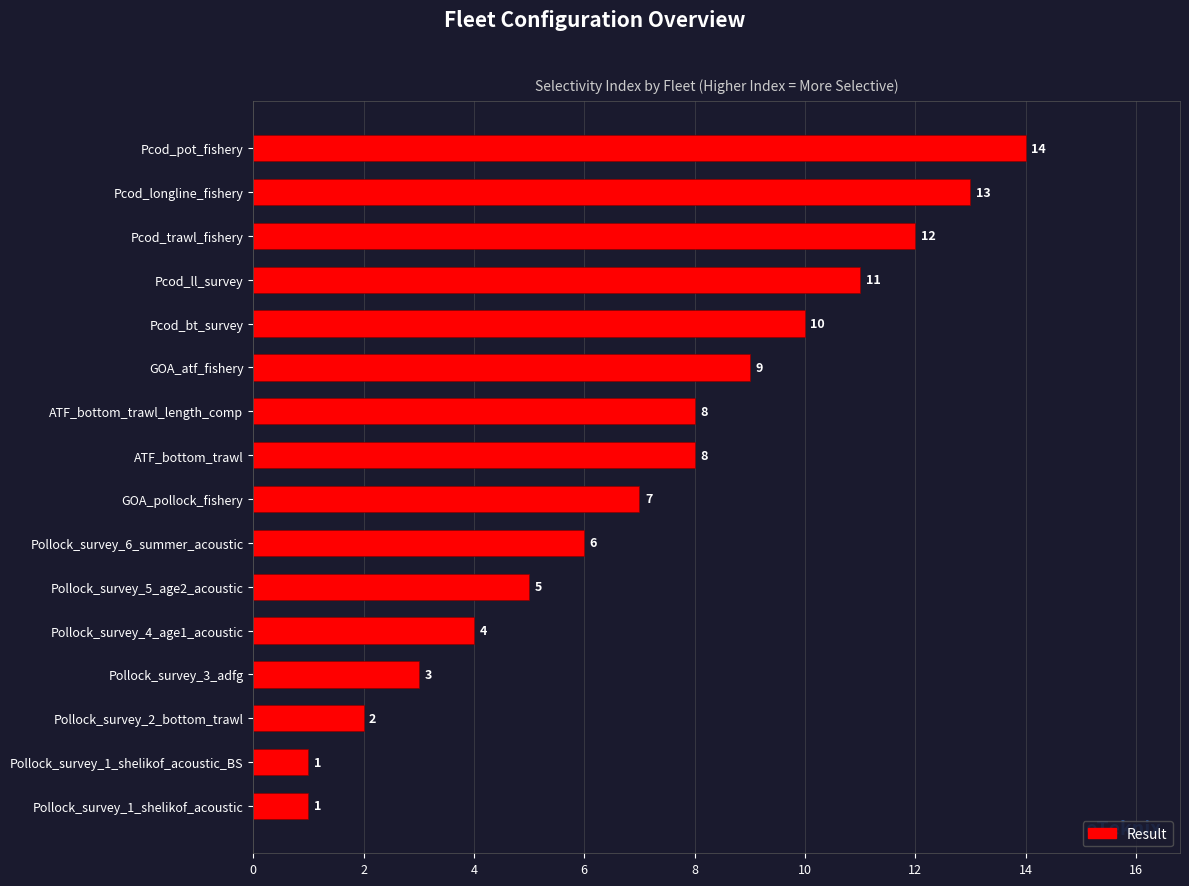

True or false: the data shows 1 at Pollock_survey_1_shelikof_acoustic.

True